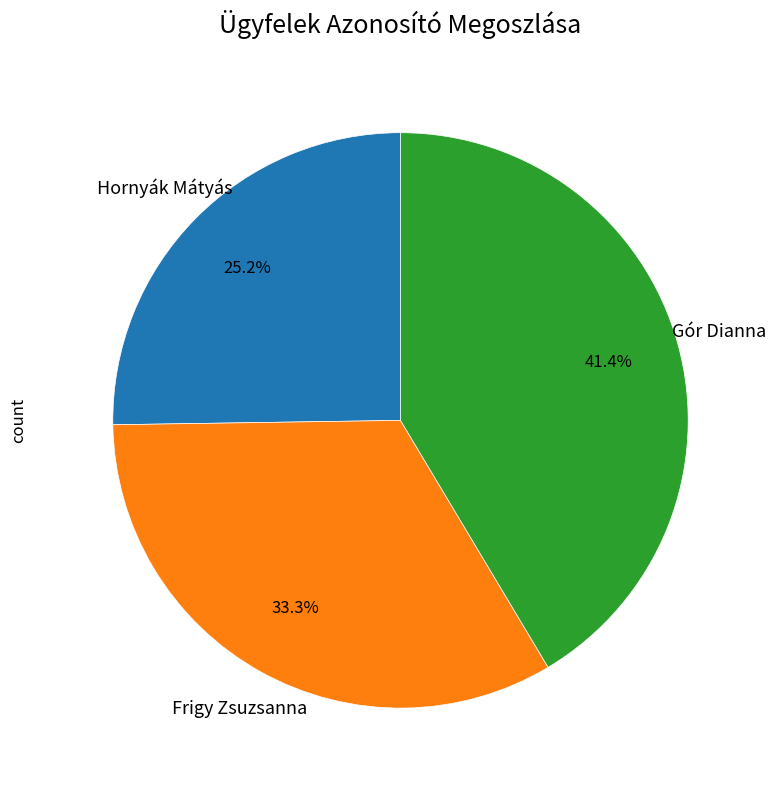

Which category has the smallest portion of the pie?

Hornyák Mátyás